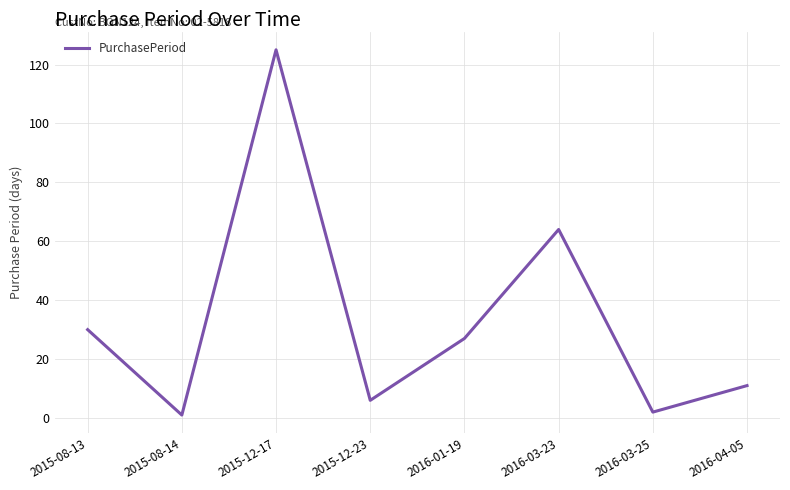

The value at 2015-08-14 is 1. True or false?

True